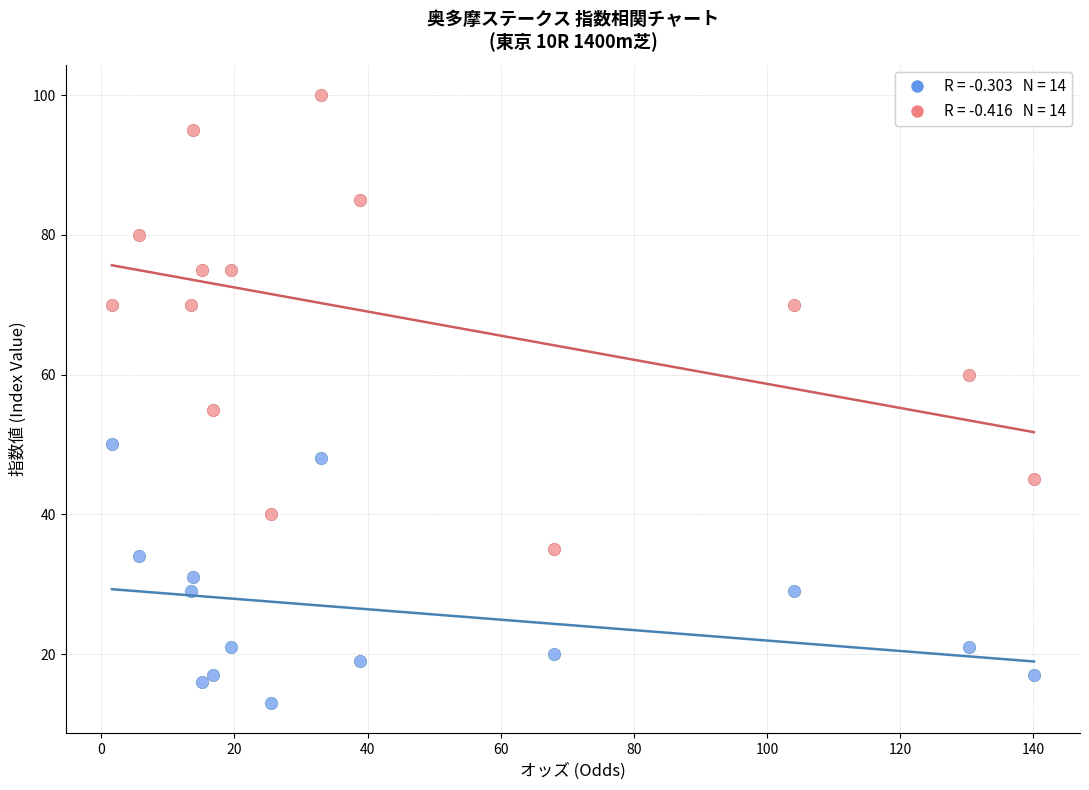

Across all data points, what is the range of Y values (max minus min)?

87